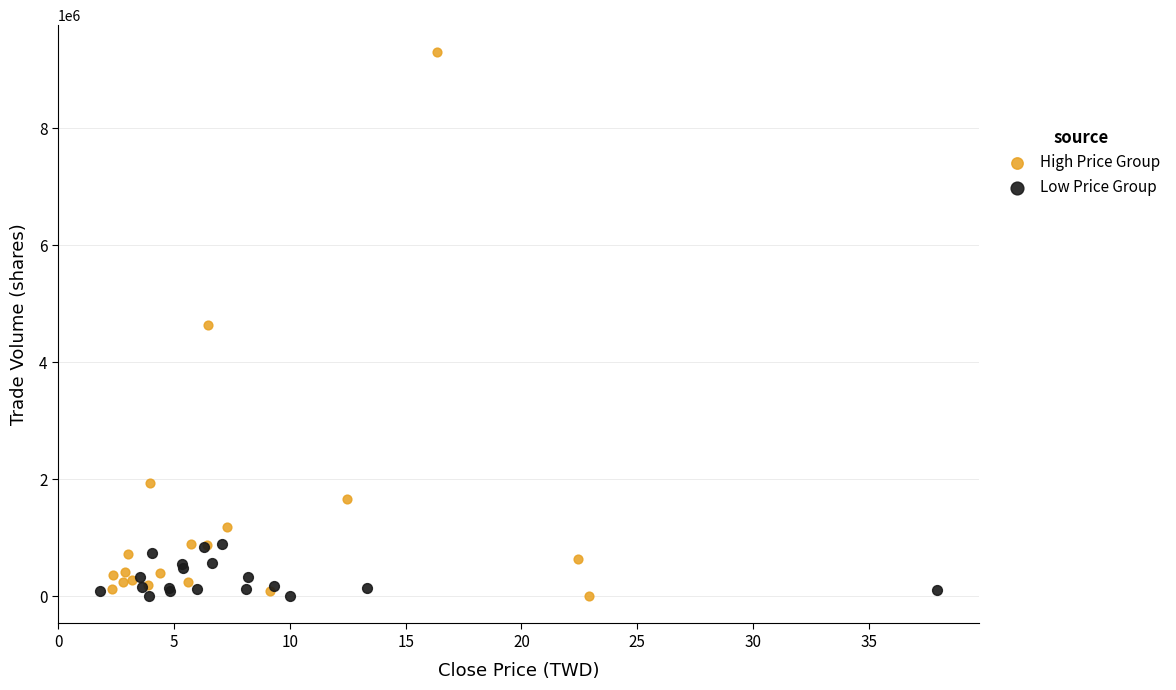

Which series contains the highest Y value?

High Price Group